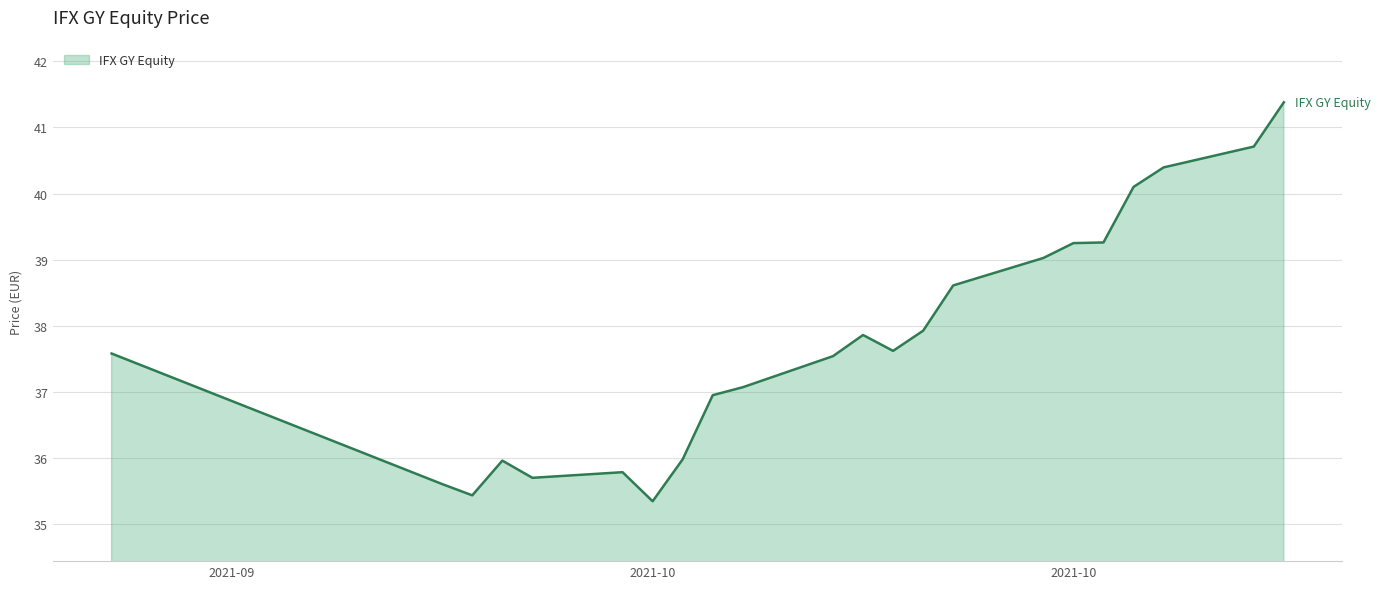

What is the maximum value shown in the chart?

41.4